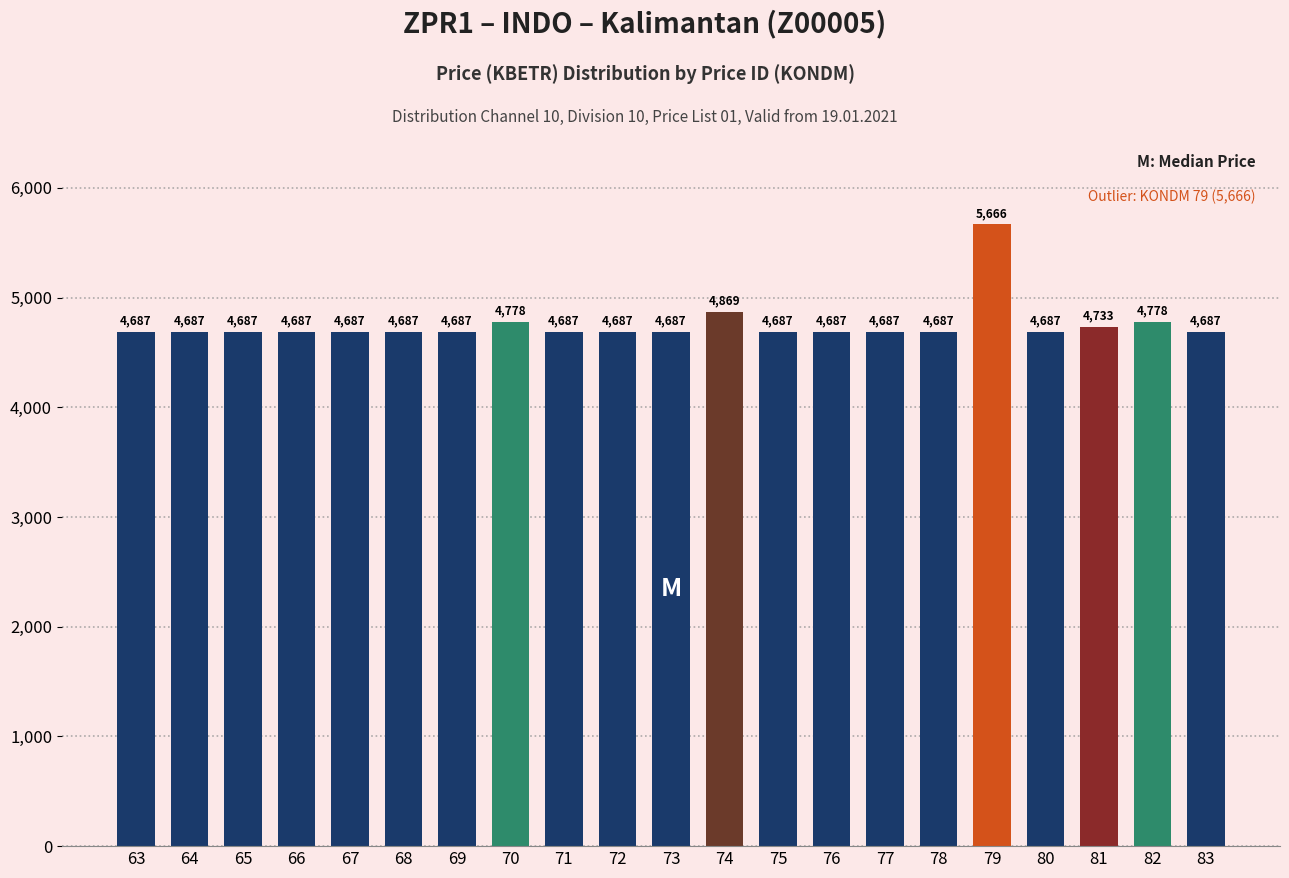

What is the greatest value displayed?

5666.4